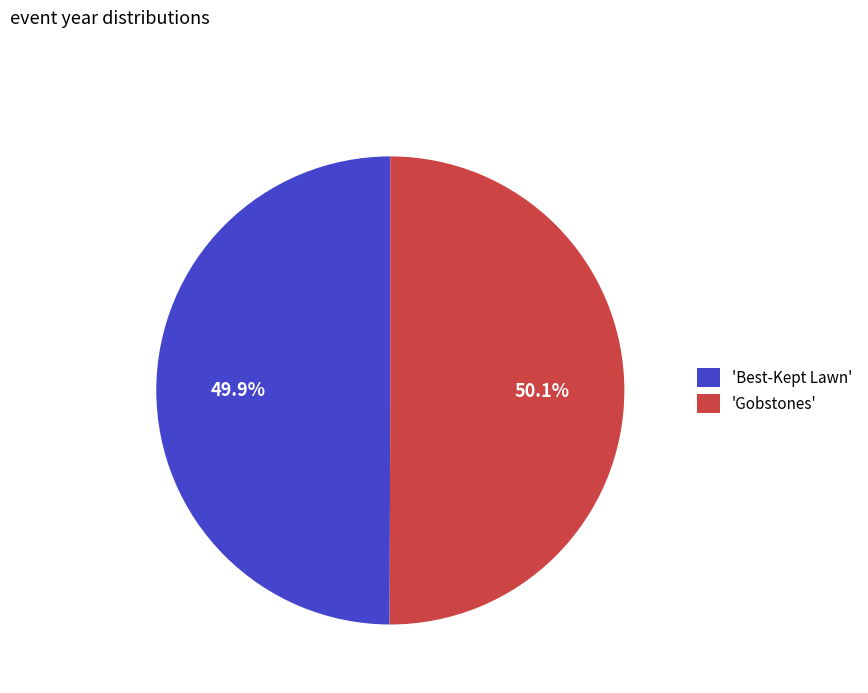

Is there a majority slice in this chart?

Yes